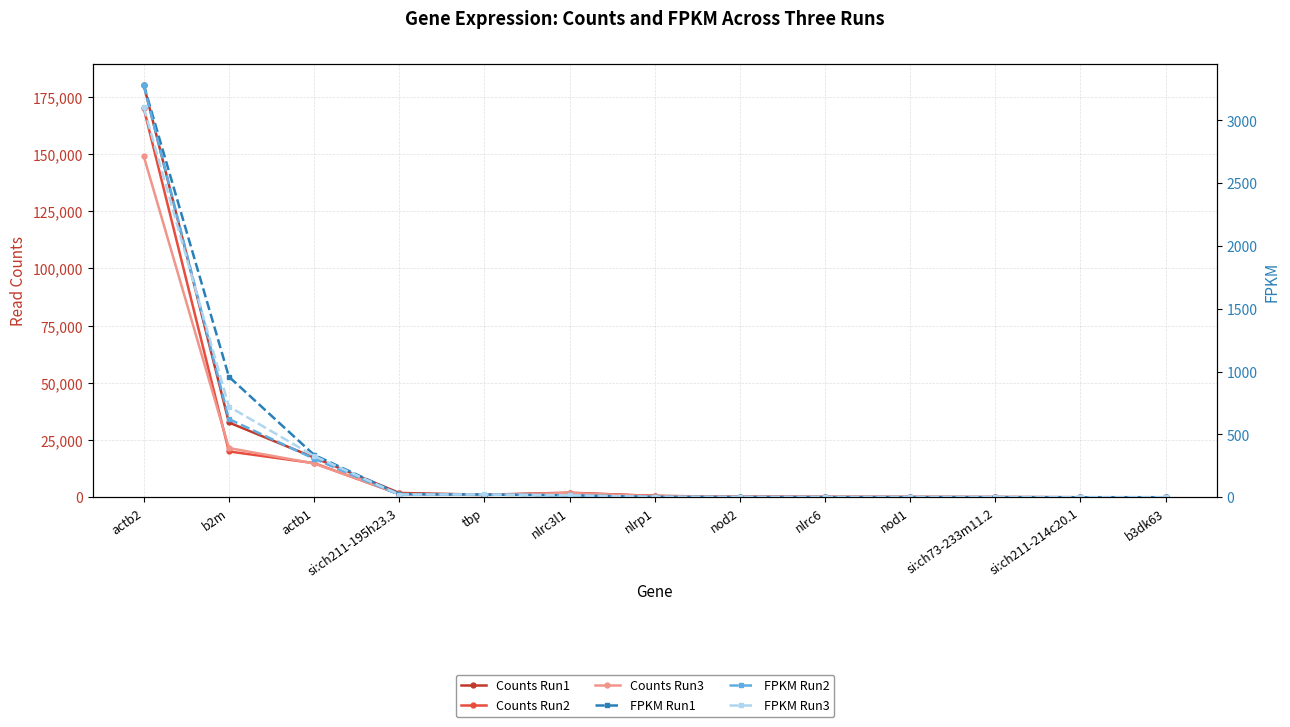

How many data points in FPKM Run1 are above 3?

7